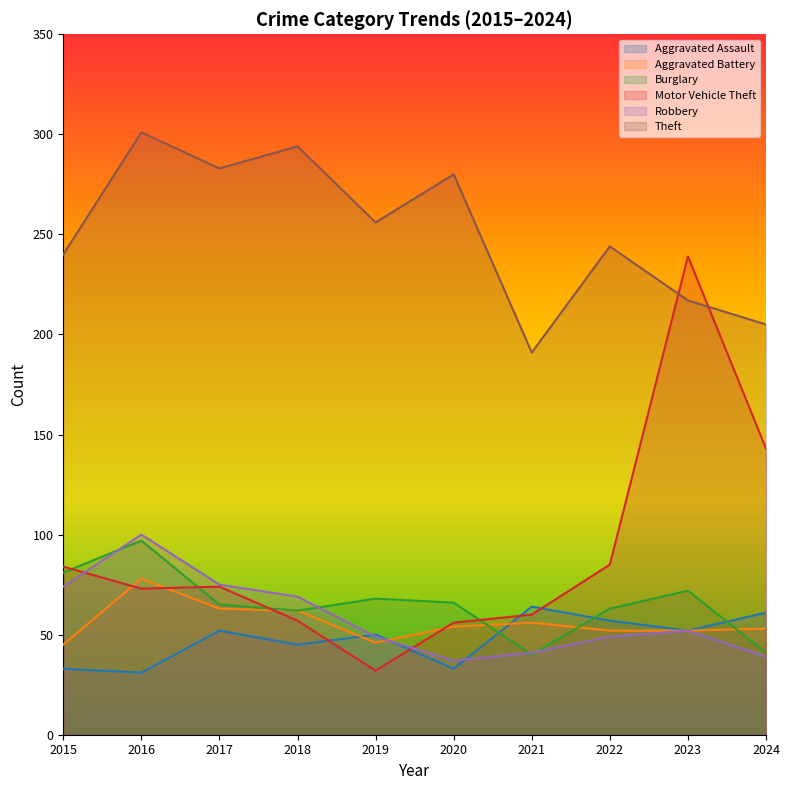

What is the maximum value shown in the chart?

301